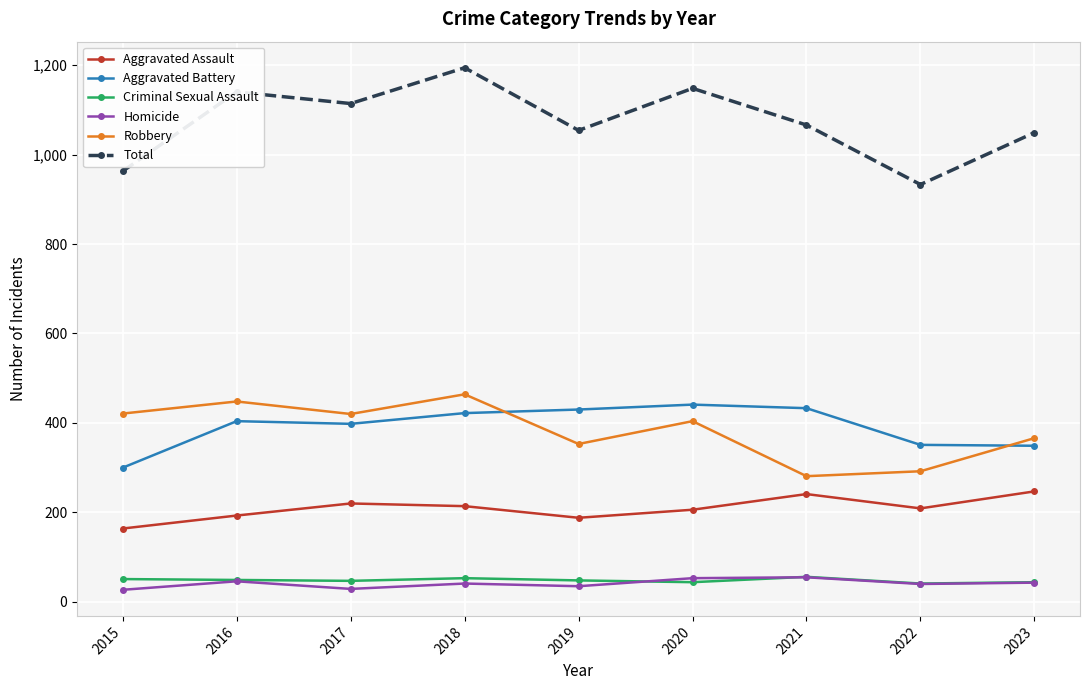

What value does the Homicide series have at 2015, to the nearest 5?

25